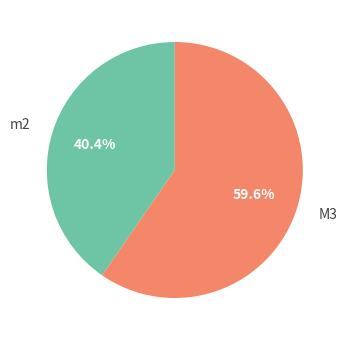

Which category has the smallest portion of the pie?

m2